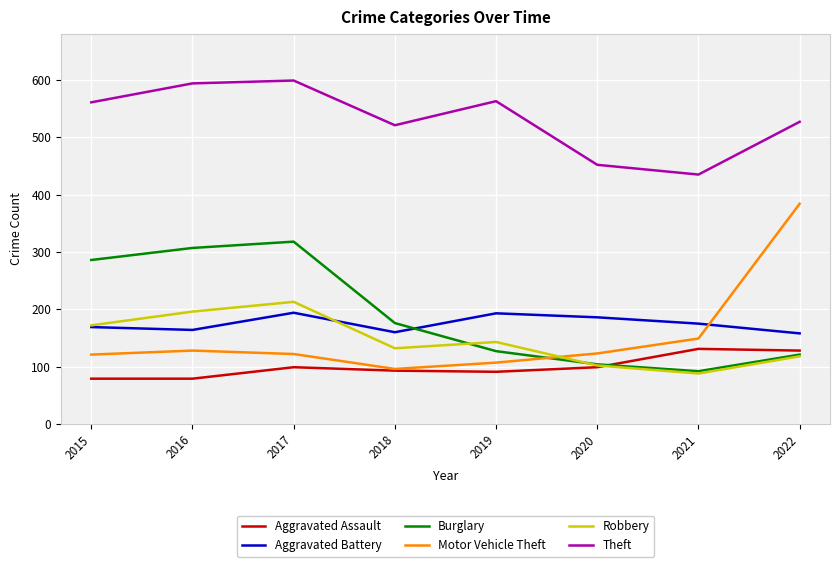

What are all the series names shown in the legend?

Aggravated Assault, Aggravated Battery, Burglary, Motor Vehicle Theft, Robbery, Theft